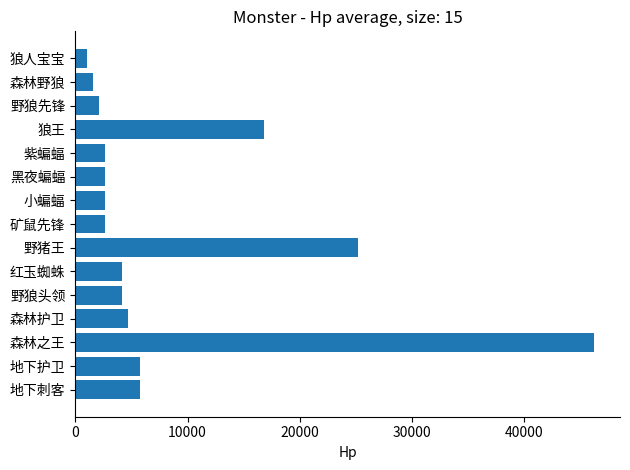

What is the ratio of the value at 野猪王 to the value at 野狼头领?

6.0